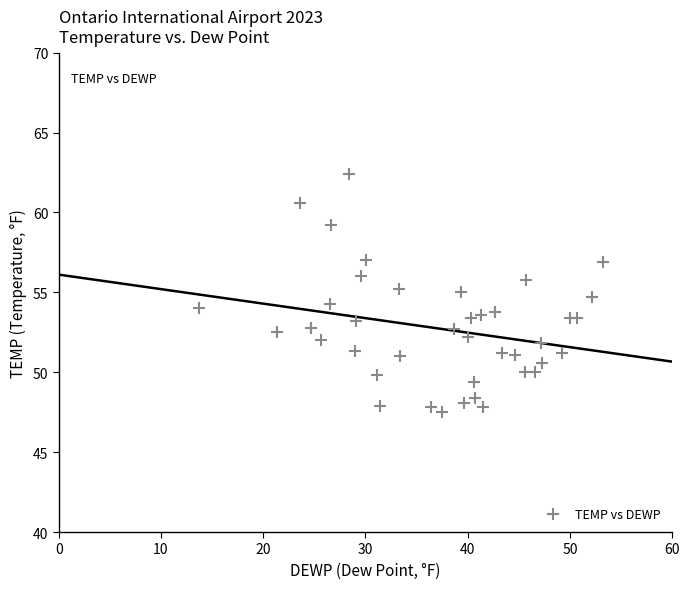

What is the range of X values (max minus min)?

39.5